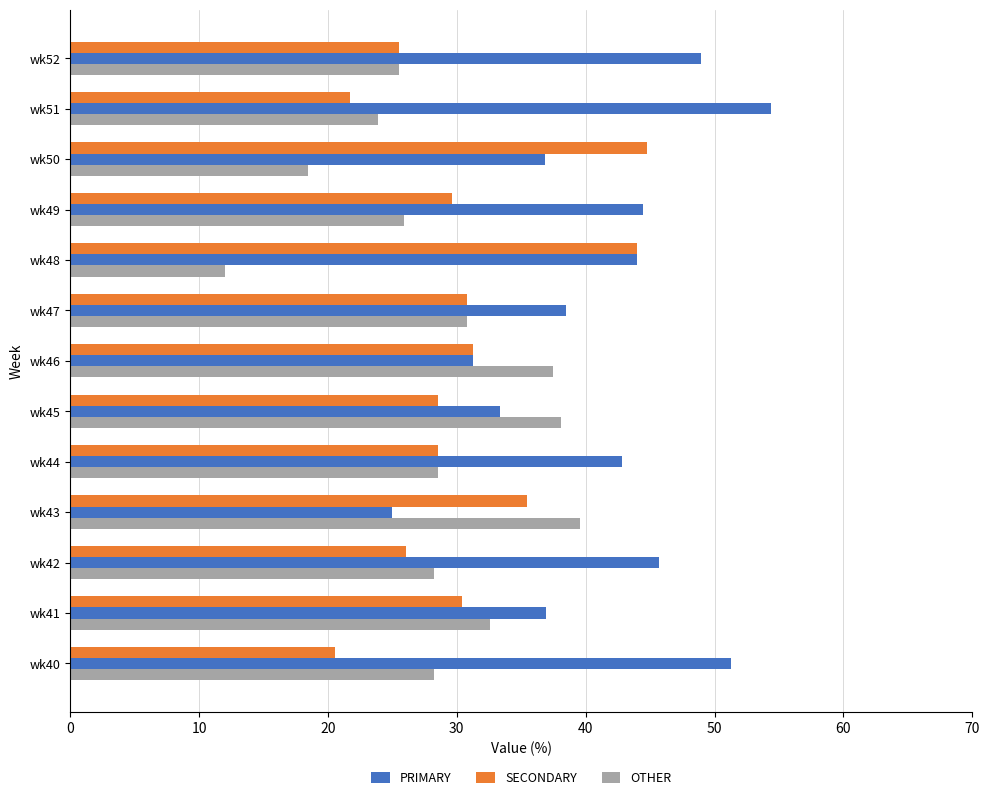

What is the difference between the maximum and minimum values in the SECONDARY series?

24.2